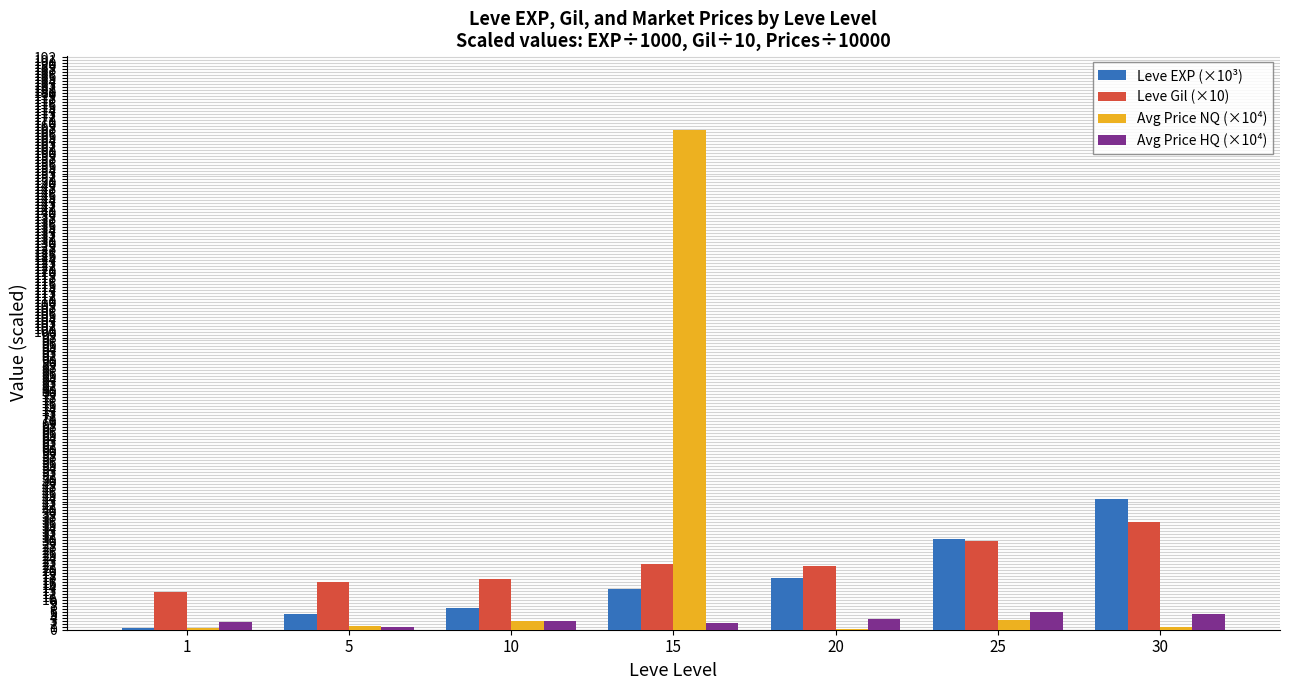

The value of Avg Price HQ (×10⁴) at 20 is 3.5. True or false?

True